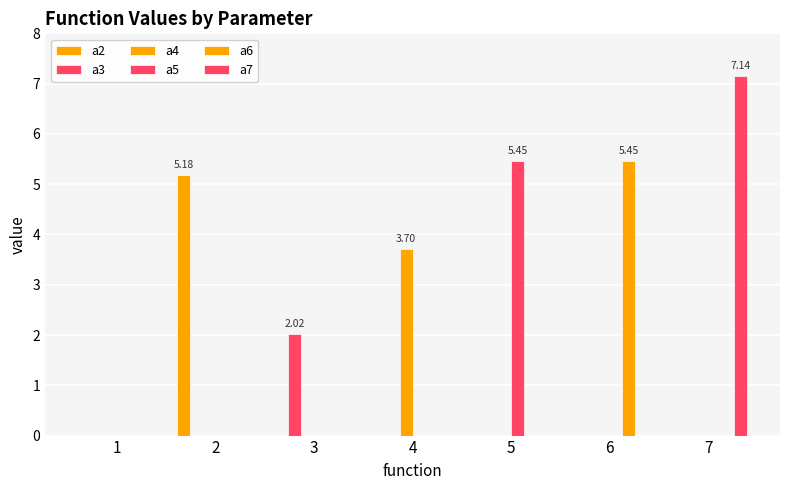

What is the average value of the a4 series?

0.5